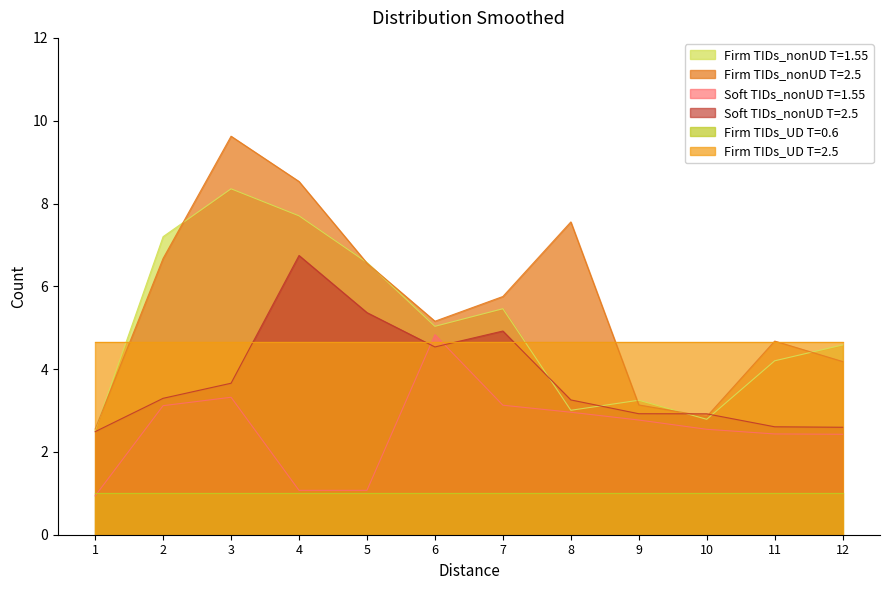

How many interior local peaks does the Soft TIDs_nonUD T=1.55 series have?

2